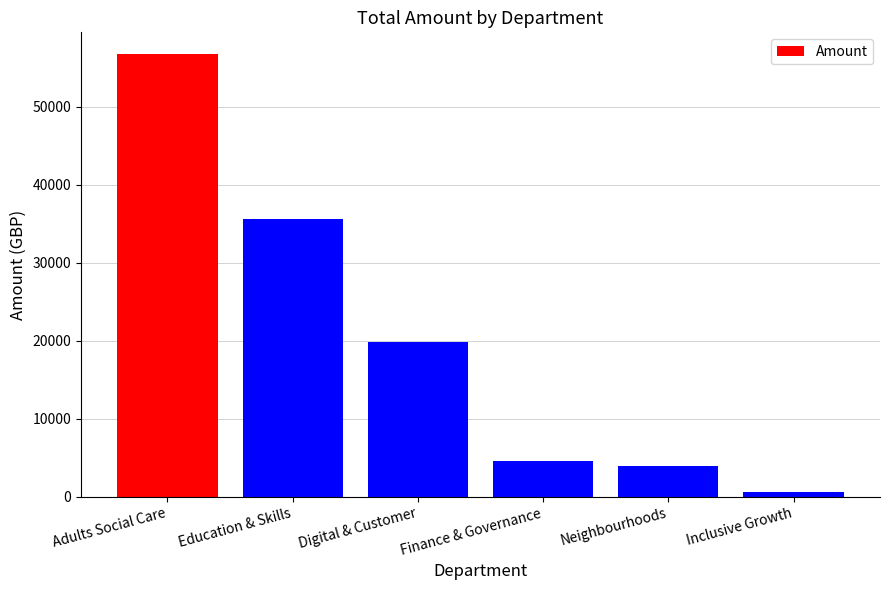

Reading left to right, list all the values displayed in this chart.

56691.5	35568.6	19800.0	4565.0	3912.0	641.3